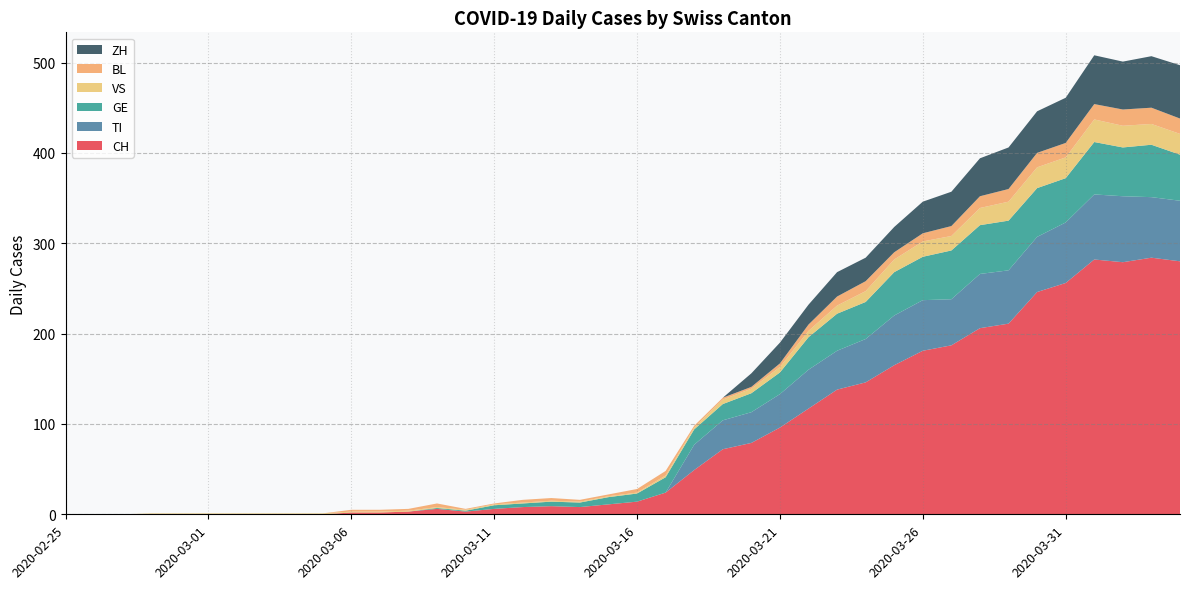

Reading left to right, what are all the values shown in this chart?

CH: 0	0	0	0	0	0	0	0	0	0	2	2	3	6	3	6	8	9	8	11	14	24	49	72	79	96	117	138	146	165	181	187	206	211	246	256	282	279	284	280
TI: 0	0	0	0	0	0	0	0	0	0	0	0	0	0	0	0	0	0	0	0	0	0	28	32	34	37	43	43	48	55	56	51	60	59	61	67	72	73	67	67
GE: 0	0	0	0	0	0	0	0	0	0	0	0	0	1	1	4	4	5	5	8	9	17	17	18	21	24	36	41	41	48	48	54	54	55	54	49	58	54	58	51
VS: 0	0	0	1	1	1	1	1	1	1	1	1	1	1	1	1	1	1	1	1	1	2	2	5	5	6	7	9	12	14	17	16	19	21	23	23	25	24	23	23
BL: 0	0	0	0	0	0	0	0	0	0	2	2	2	4	1	1	3	3	2	2	4	5	2	2	2	4	7	10	11	8	9	11	13	14	16	16	17	18	18	17
ZH: 0	0	0	0	0	0	0	0	0	0	0	0	0	0	0	0	0	0	0	0	0	0	0	0	15	23	22	27	26	28	35	38	42	46	46	50	54	53	57	59